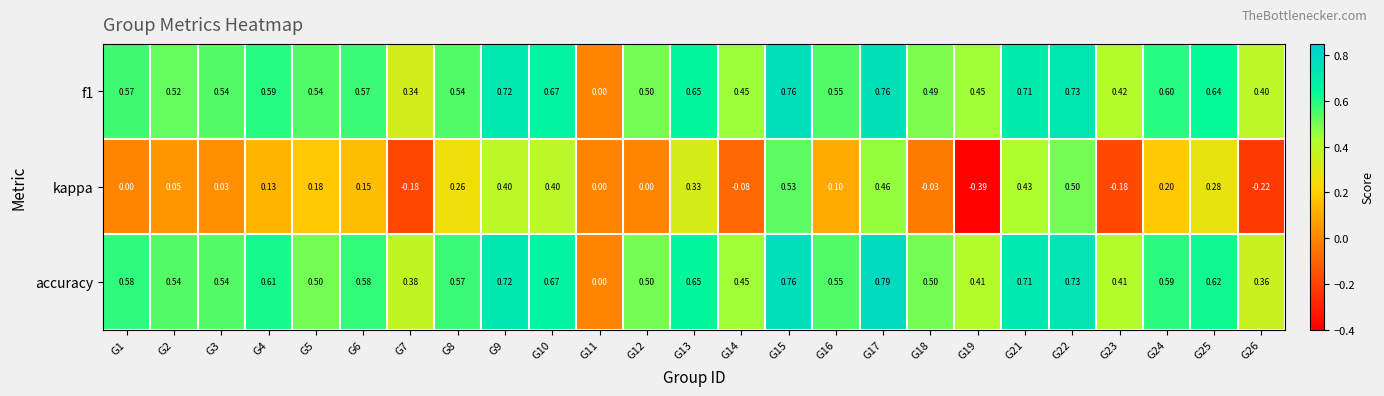

How many categories are shown in the chart?

25